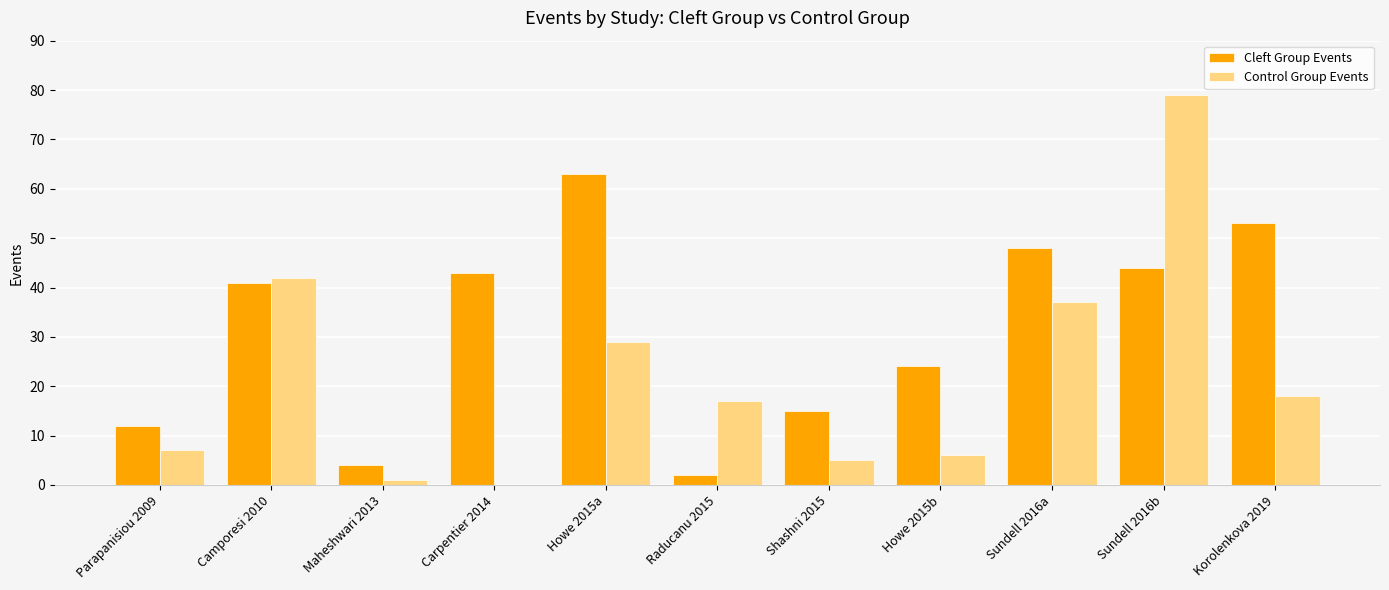

True or false: Control Group Events has a value of 51 at Sundell 2016b.

False